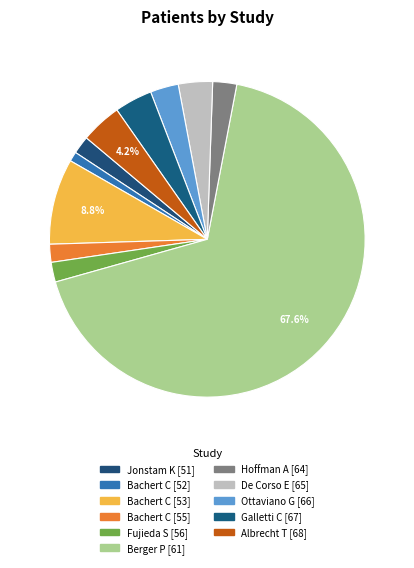

Does Berger P [61] account for over 50% of the chart?

Yes